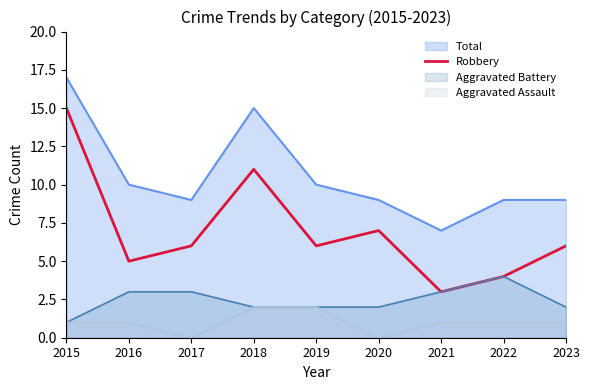

Count the number of categories in the chart.

9